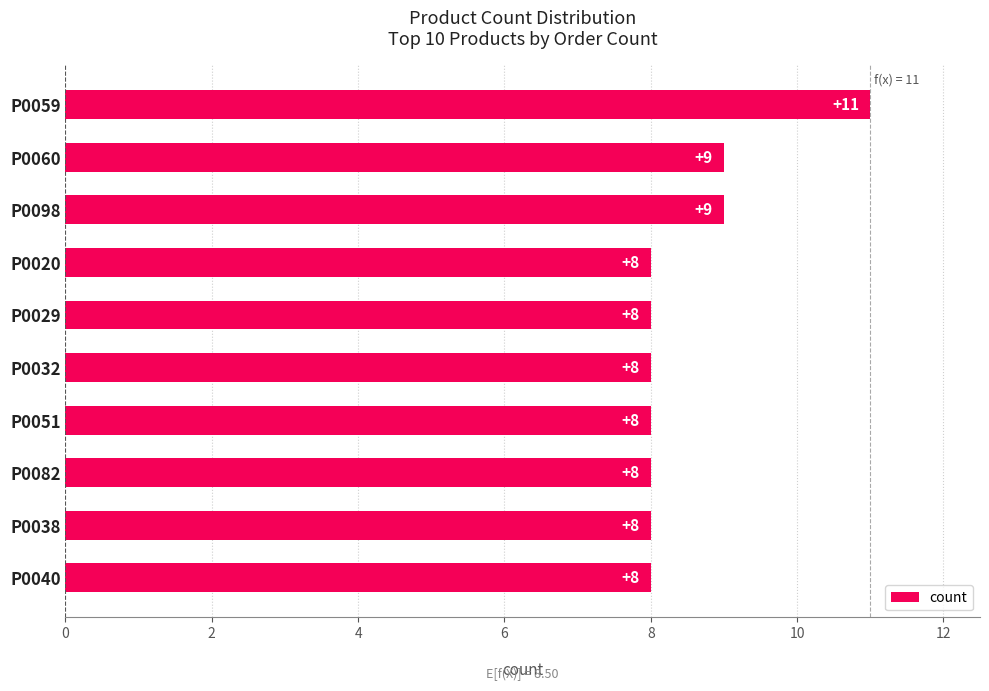

Is it true that the value at P0060 is 16?

False